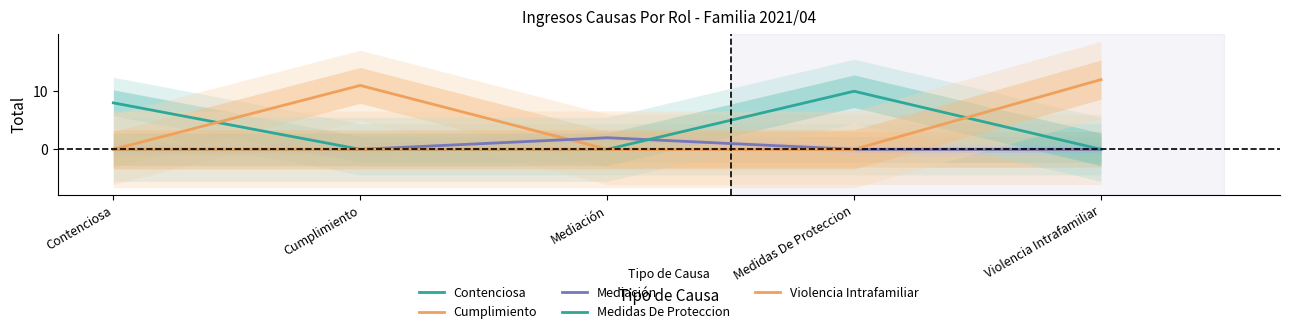

True or false: Contenciosa and Mediación intersect in this chart.

False